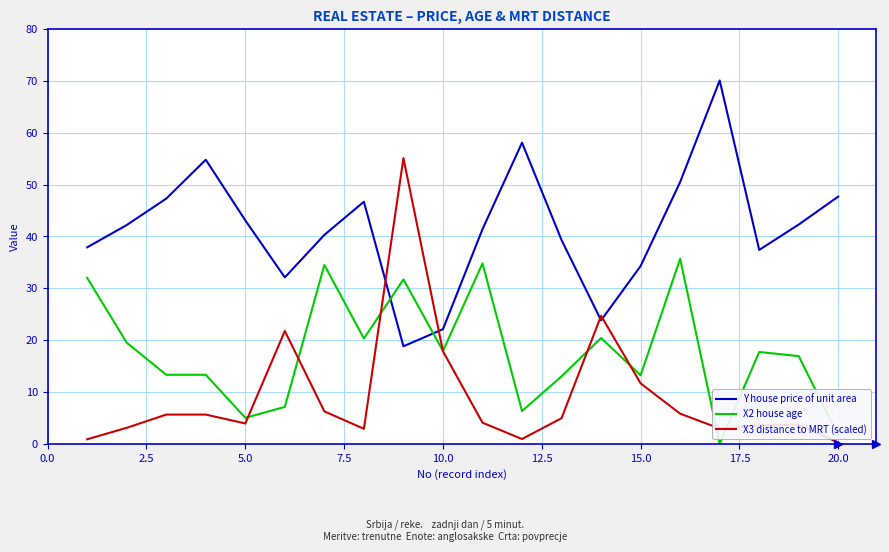

What is the maximum value for Y house price of unit area?

70.1